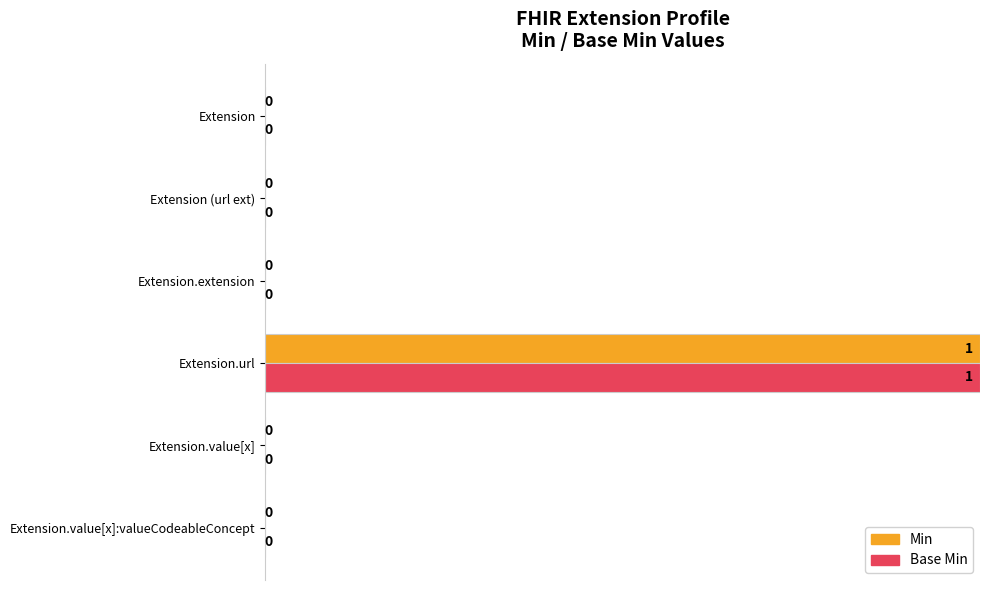

Count the Base Min values in the range 0 to 1.

5